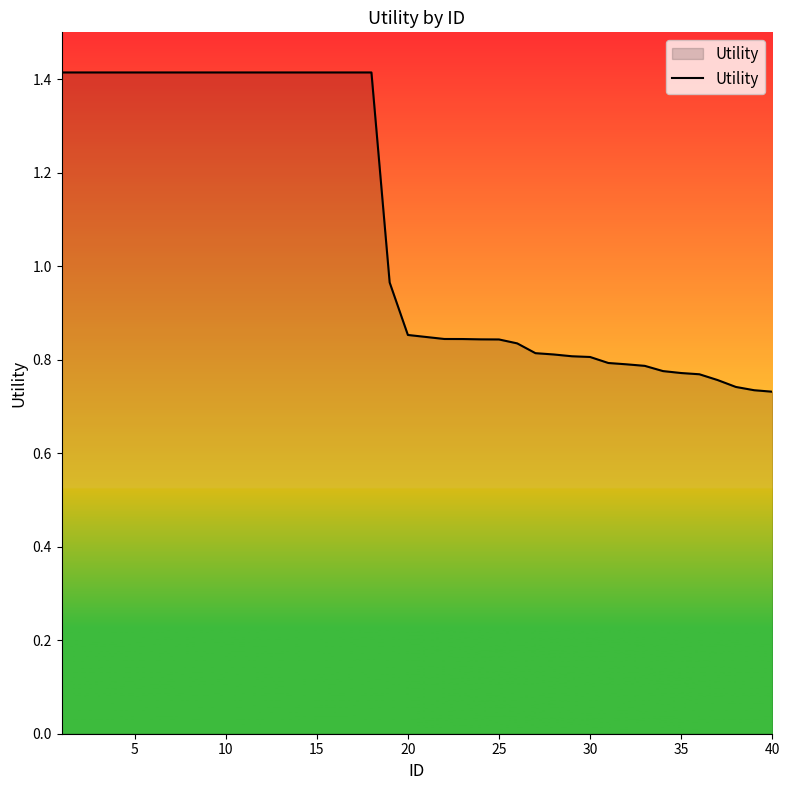

What is the greatest value displayed?

1.4